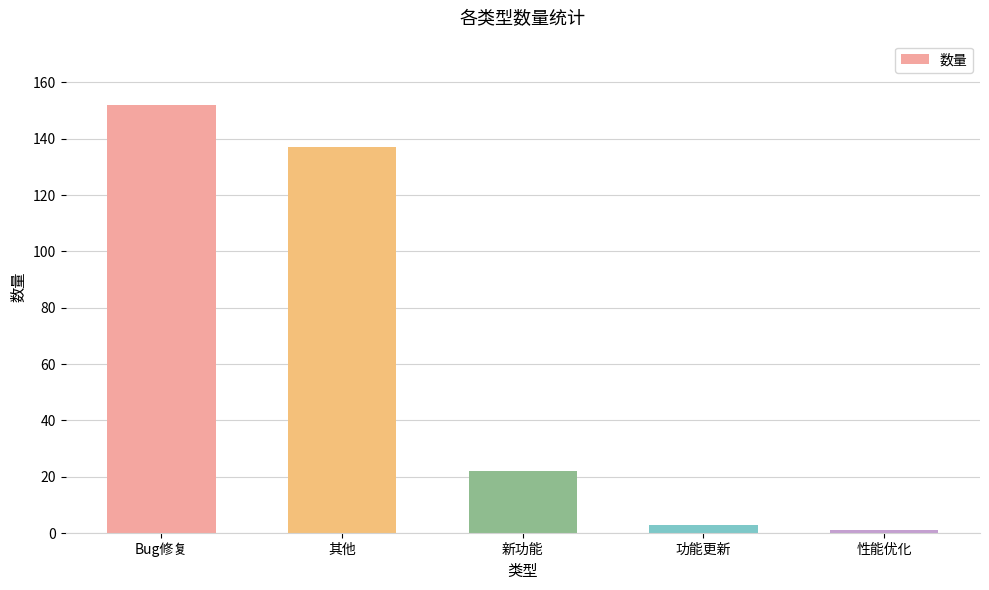

What is the average value?

63